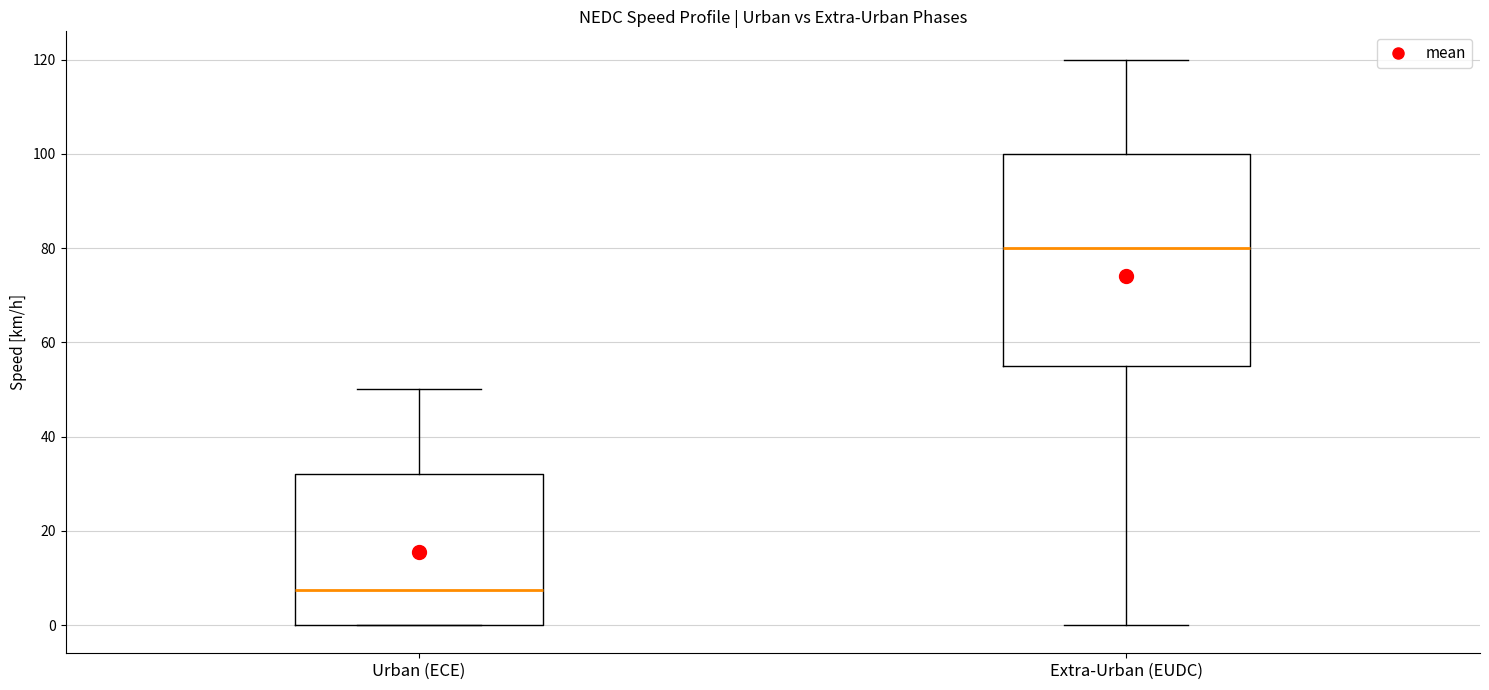

Comparing the boxes themselves (not the whiskers), which one is the tallest?

Extra-Urban (EUDC)